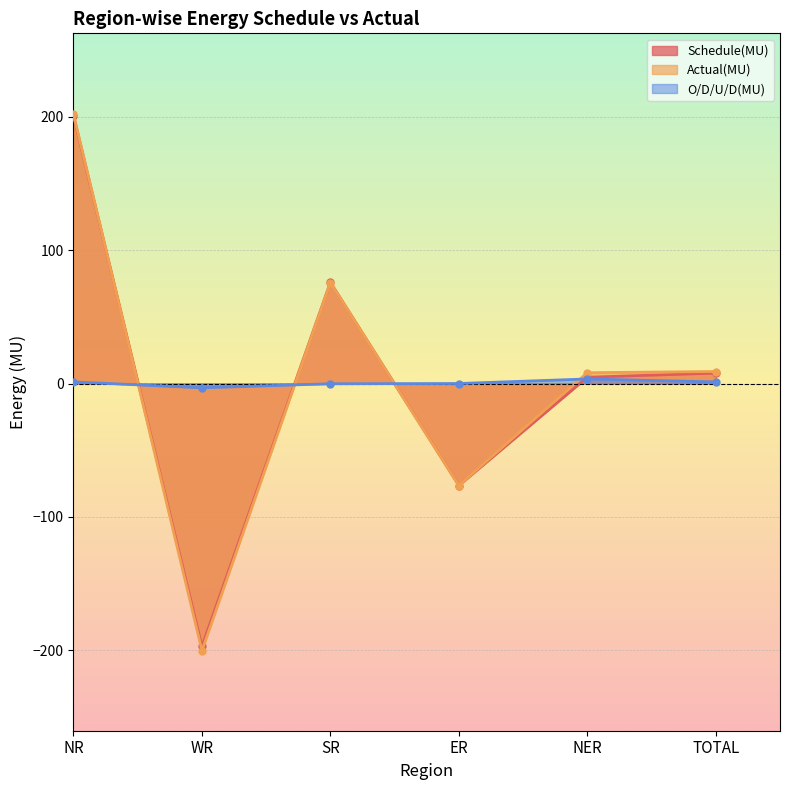

At which category does Actual(MU) reach its first local peak?

SR